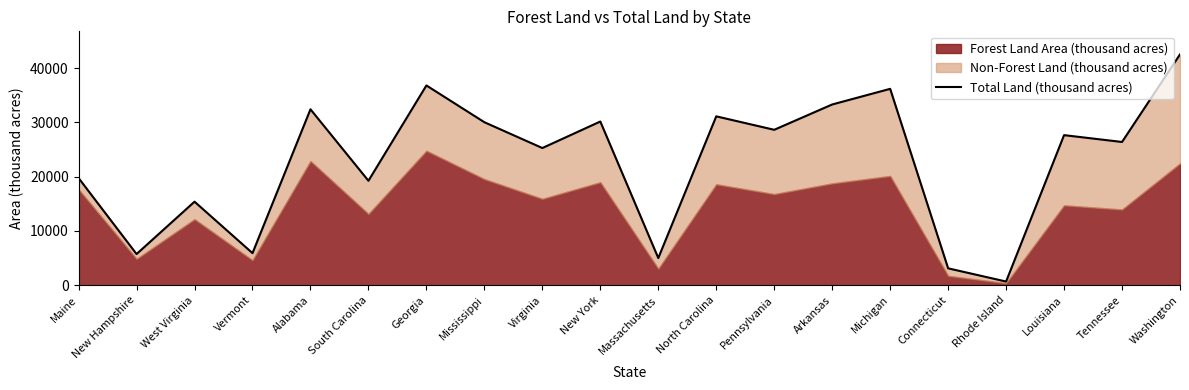

Which category has the lowest value across all series?

Rhode Island